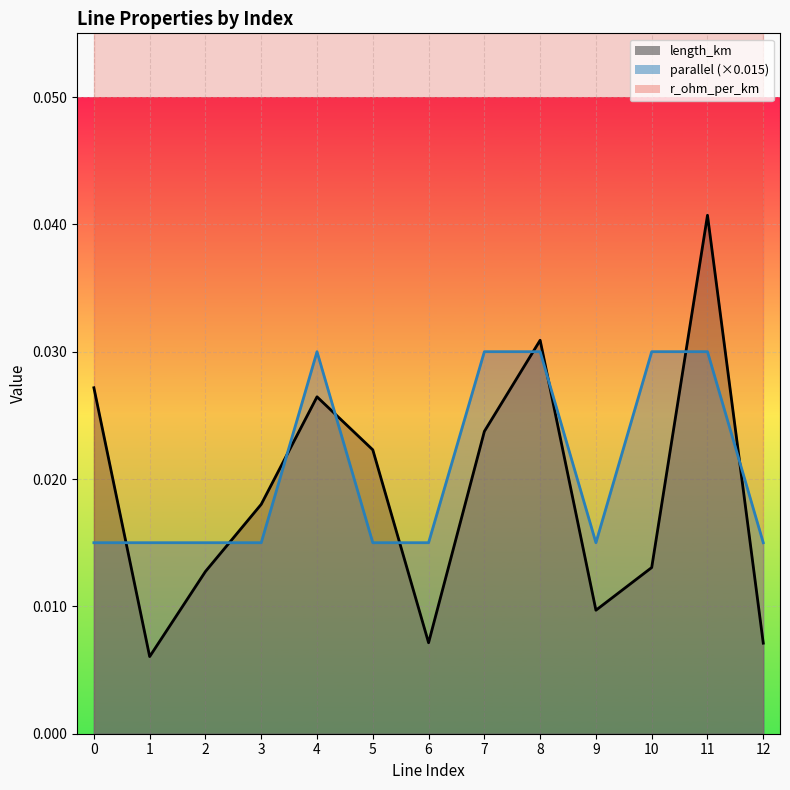

Which series has the widest spread of values?

length_km